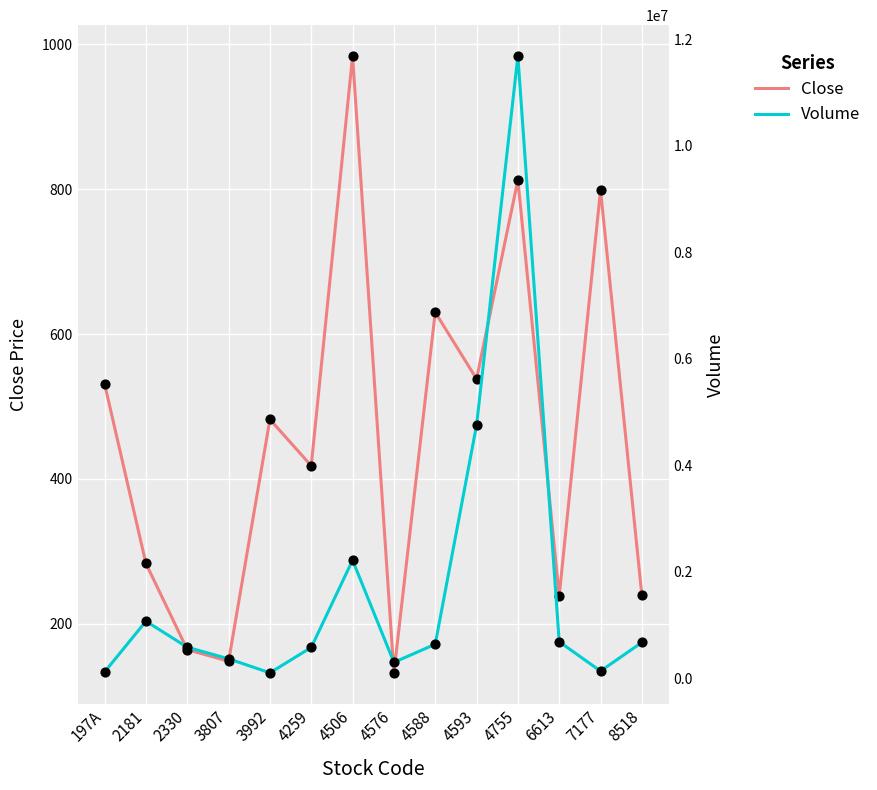

Which series has the largest Y range (max minus min)?

Volume